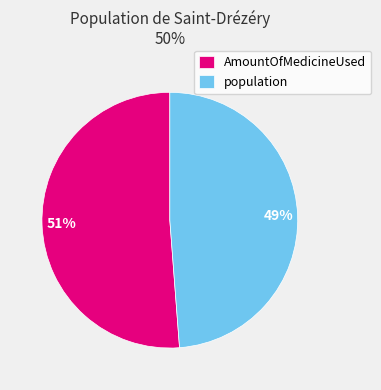

Is population the majority of the pie?

No